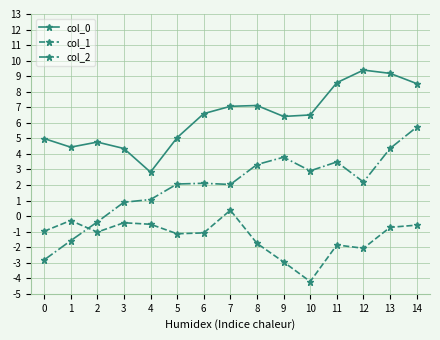

What is the difference between the maximum and minimum values in the col_2 series?

8.5